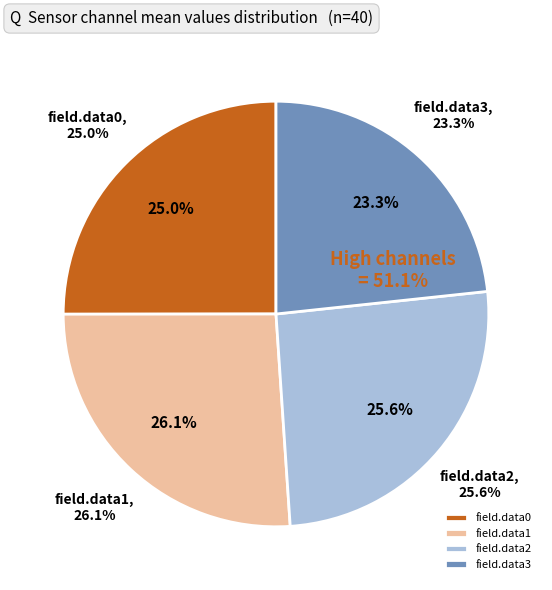

The field.data11 slice represents 13% of the pie. True or false?

False